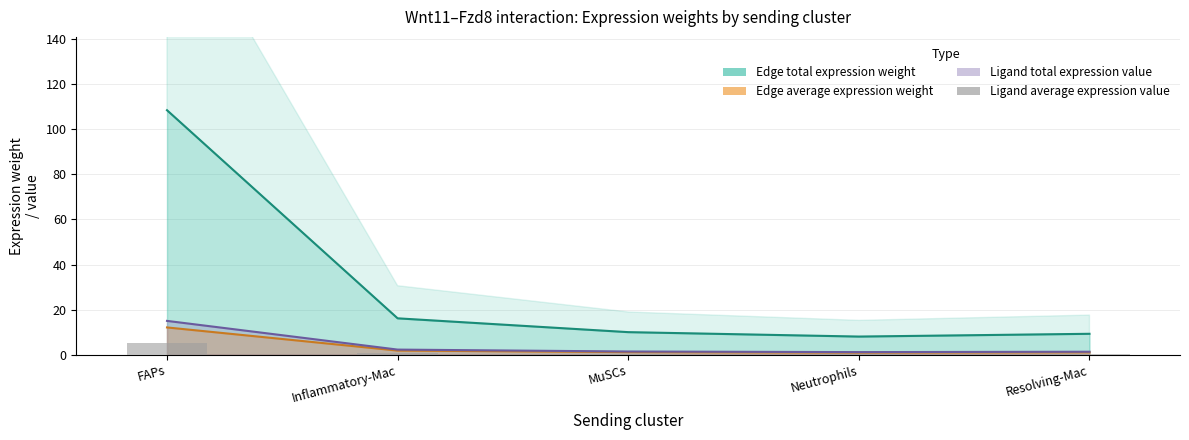

Which category has the lowest value across all series?

Neutrophils